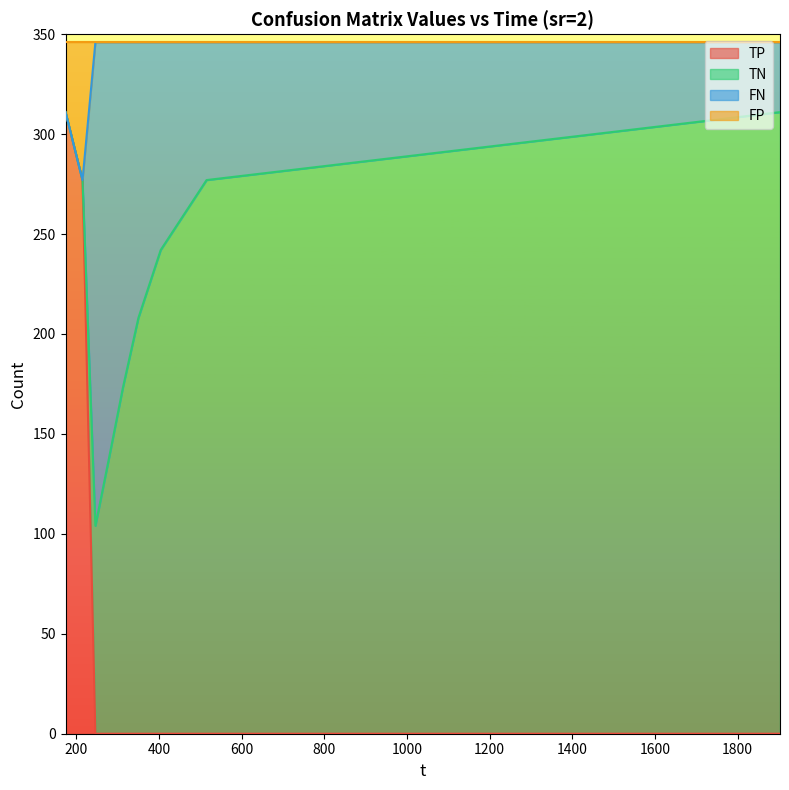

Which category has the highest value across all series?

246.171